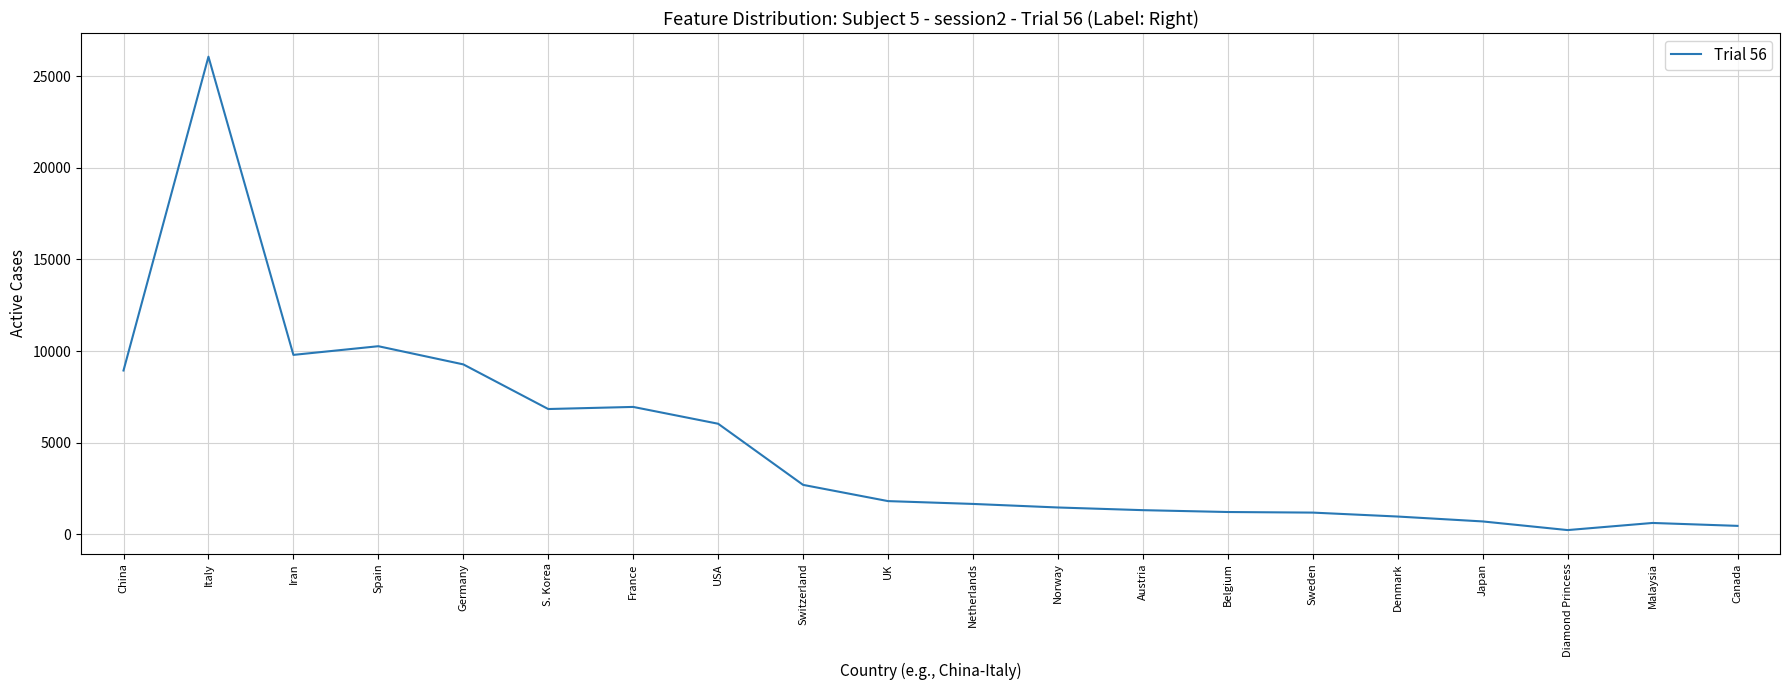

What position from the left is Germany?

5